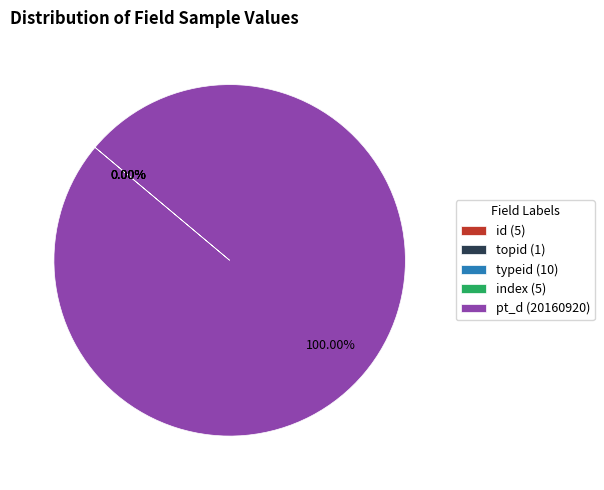

Is there any slice that represents more than half of the pie?

Yes